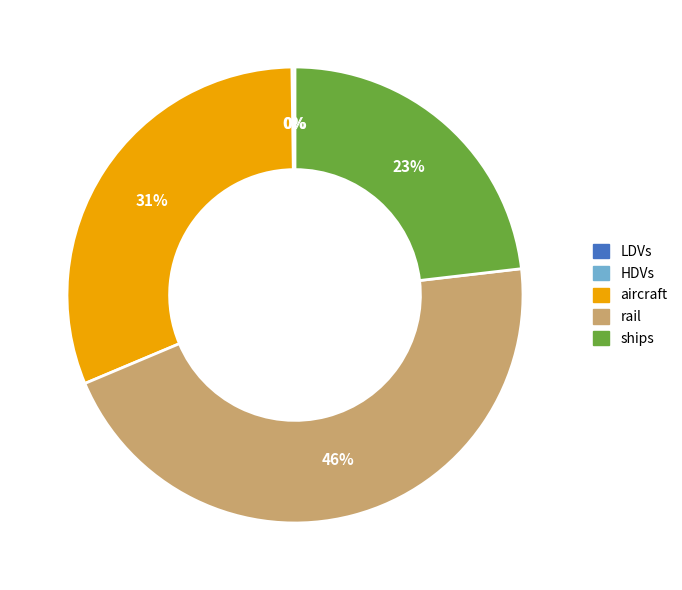

Does any single category account for the majority?

No